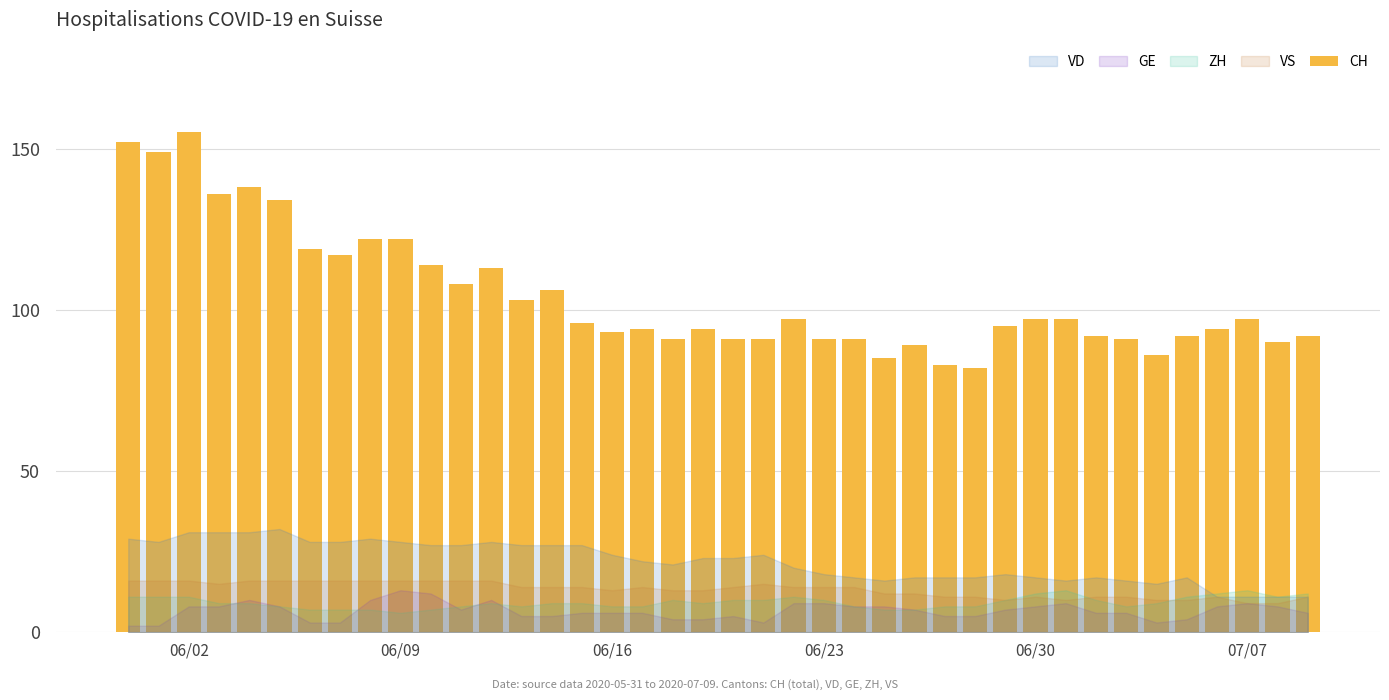

What is the value of the 22nd bar from the left?

91